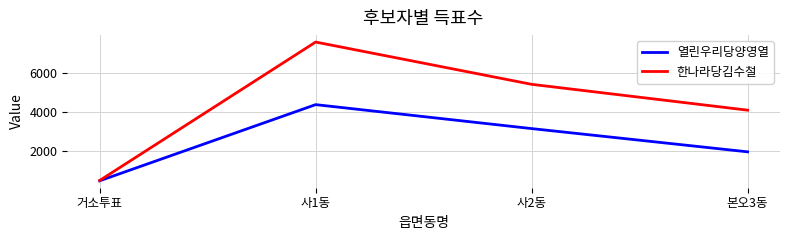

At which category does 한나라당김수철 reach its first local peak?

사1동